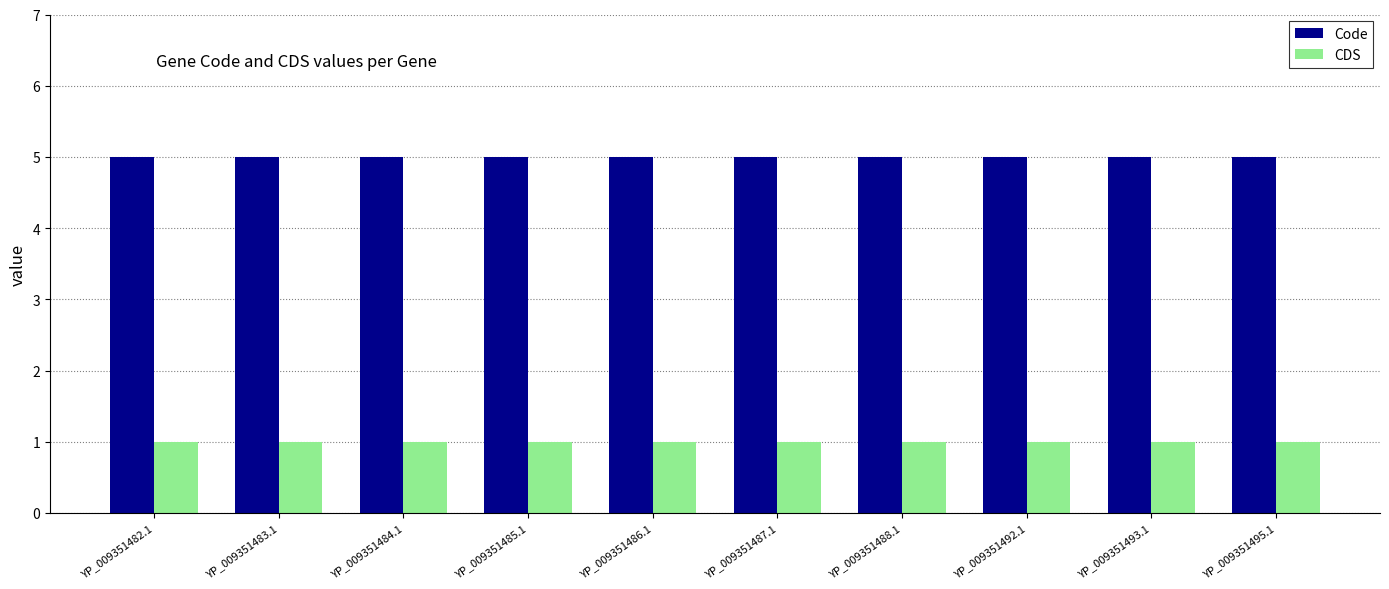

Reading left to right, transcribe all the data shown in this chart.

Code: 5	5	5	5	5	5	5	5	5	5
CDS: 1	1	1	1	1	1	1	1	1	1